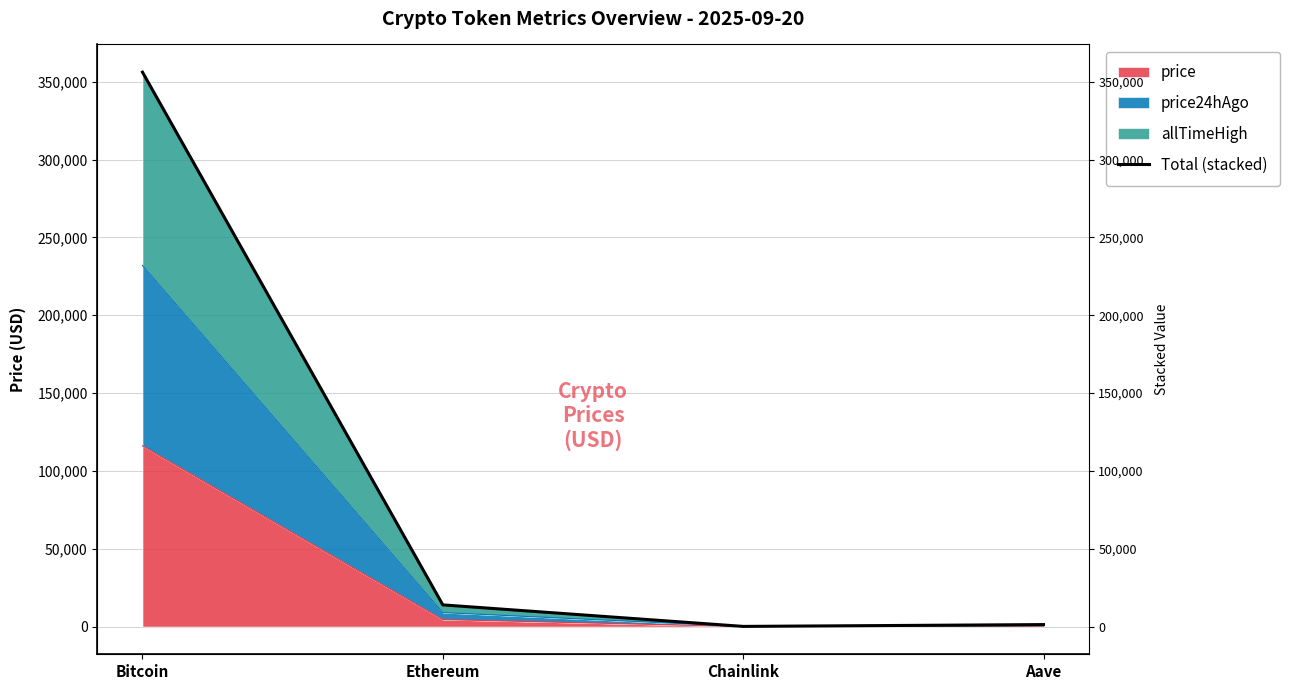

Which category has the lowest value across all series?

Chainlink